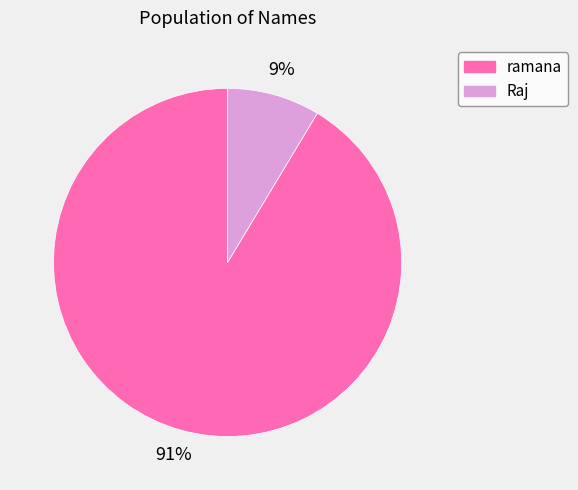

To the nearest percent, what is the combined percentage of Raj and ramana?

100%